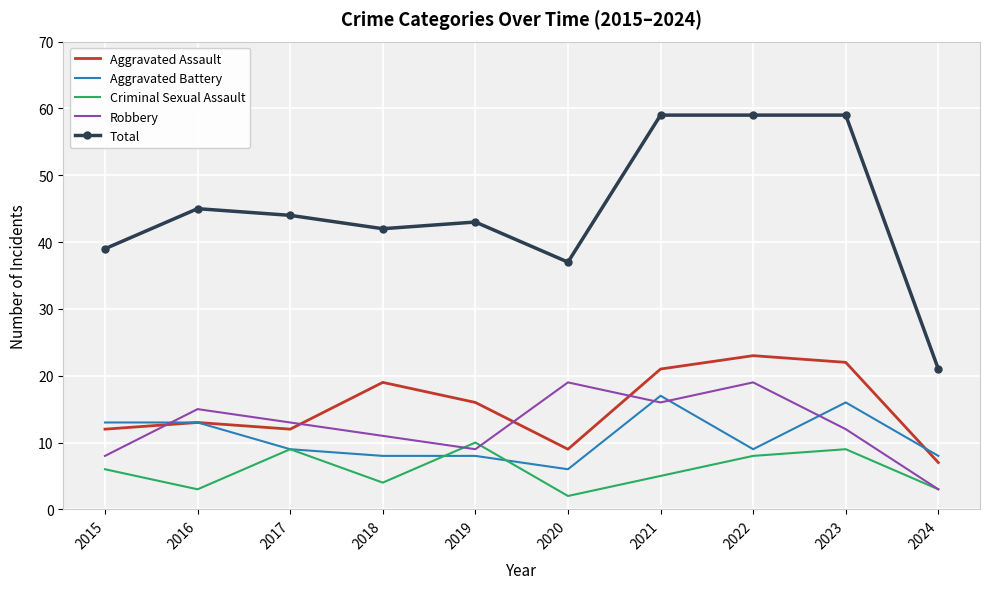

Reading right to left, extract all data points from this chart.

Aggravated Assault: 7	22	23	21	9	16	19	12	13	12
Aggravated Battery: 8	16	9	17	6	8	8	9	13	13
Criminal Sexual Assault: 3	9	8	5	2	10	4	9	3	6
Robbery: 3	12	19	16	19	9	11	13	15	8
Total: 21	59	59	59	37	43	42	44	45	39